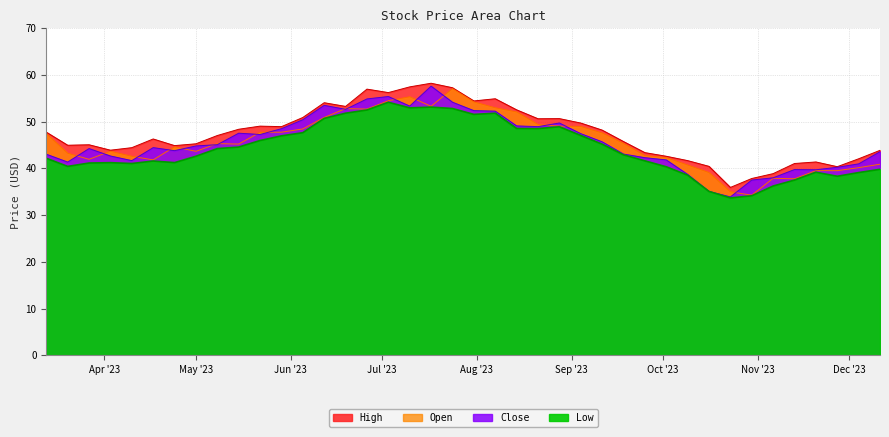

Is it true that Close equals 55.6 at 2023-03-20?

False